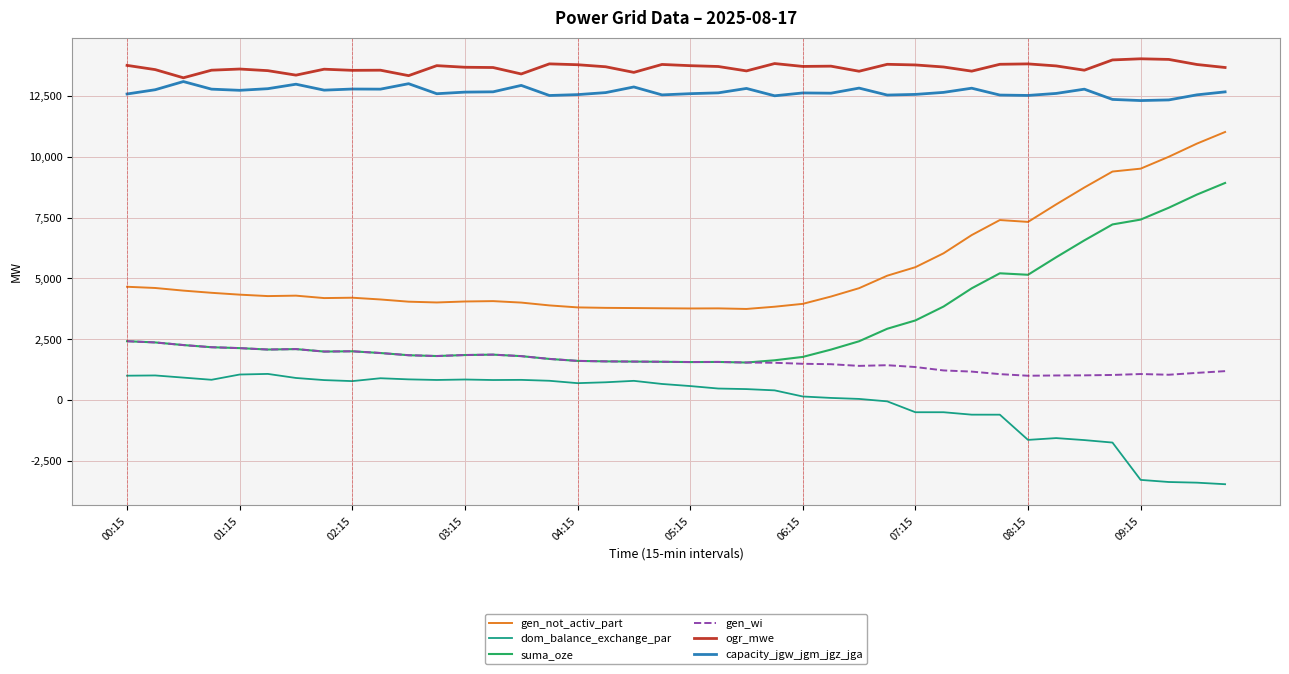

Which series has the largest range (max minus min)?

suma_oze